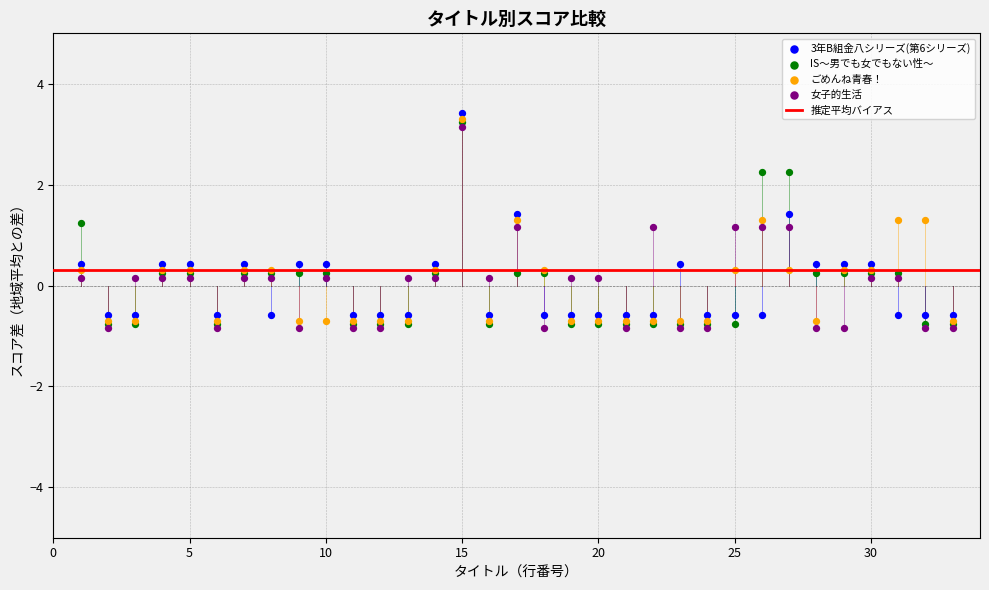

Which series contains the highest Y value?

3年B組金八シリーズ(第6シリーズ)